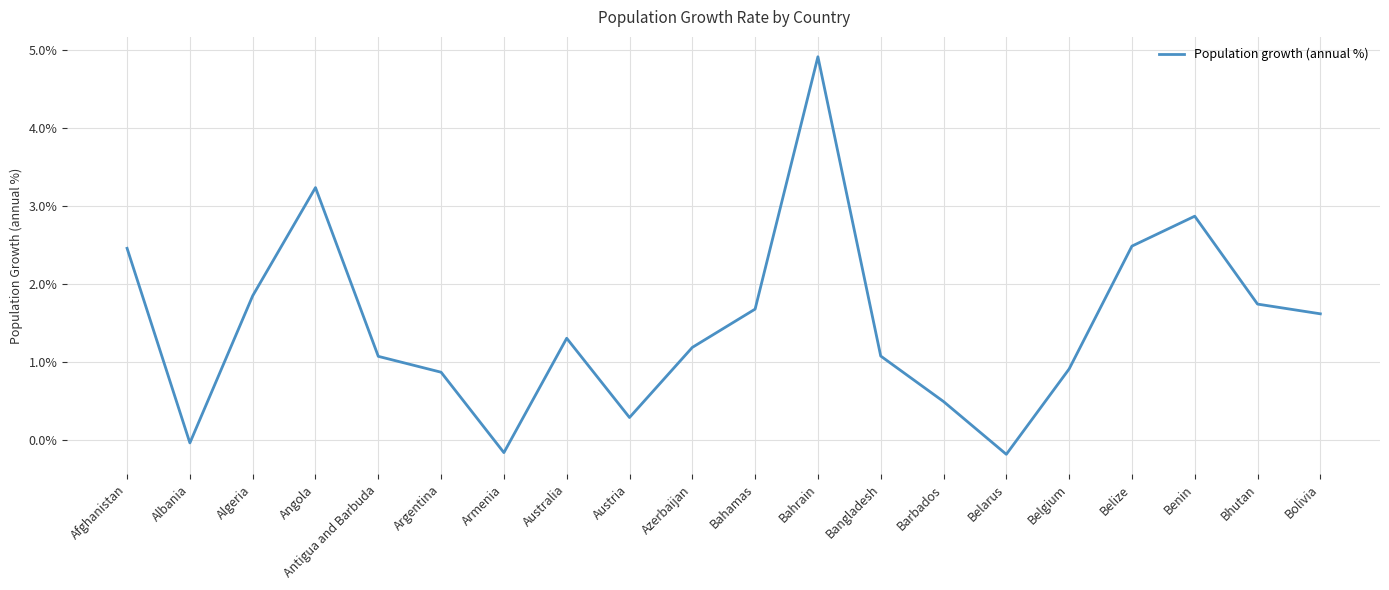

Which has a higher value, Afghanistan or Belgium?

Afghanistan